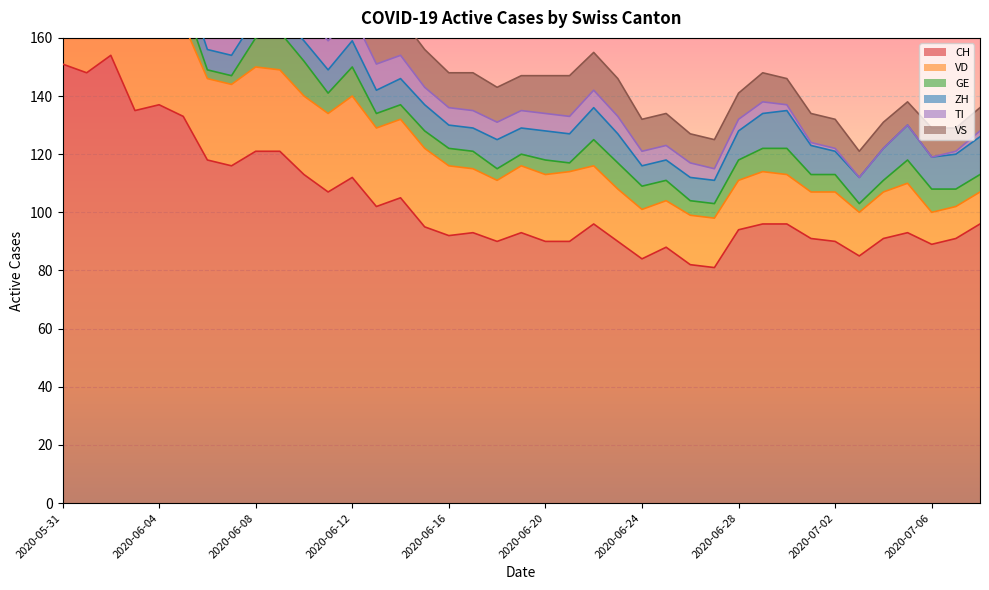

The ZH series shows 12 at 2020-06-08. True or false?

False